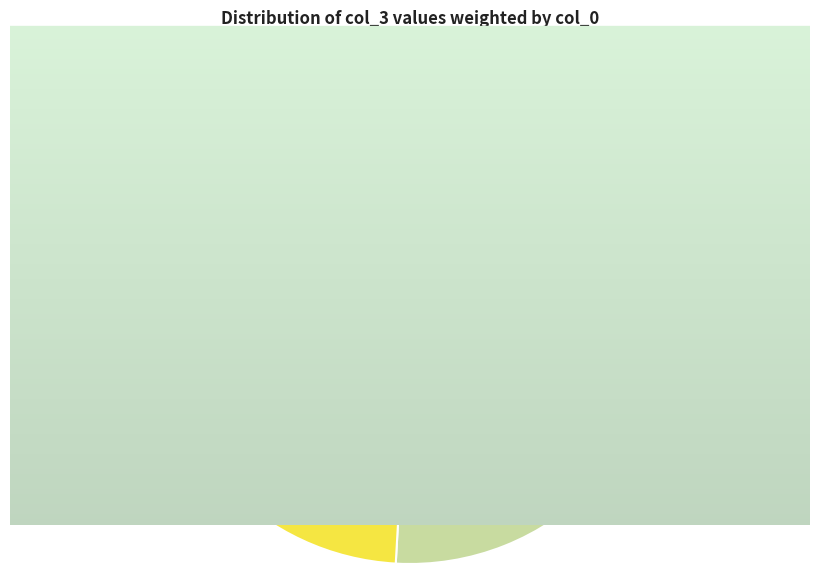

Is there any slice that represents more than half of the pie?

Yes